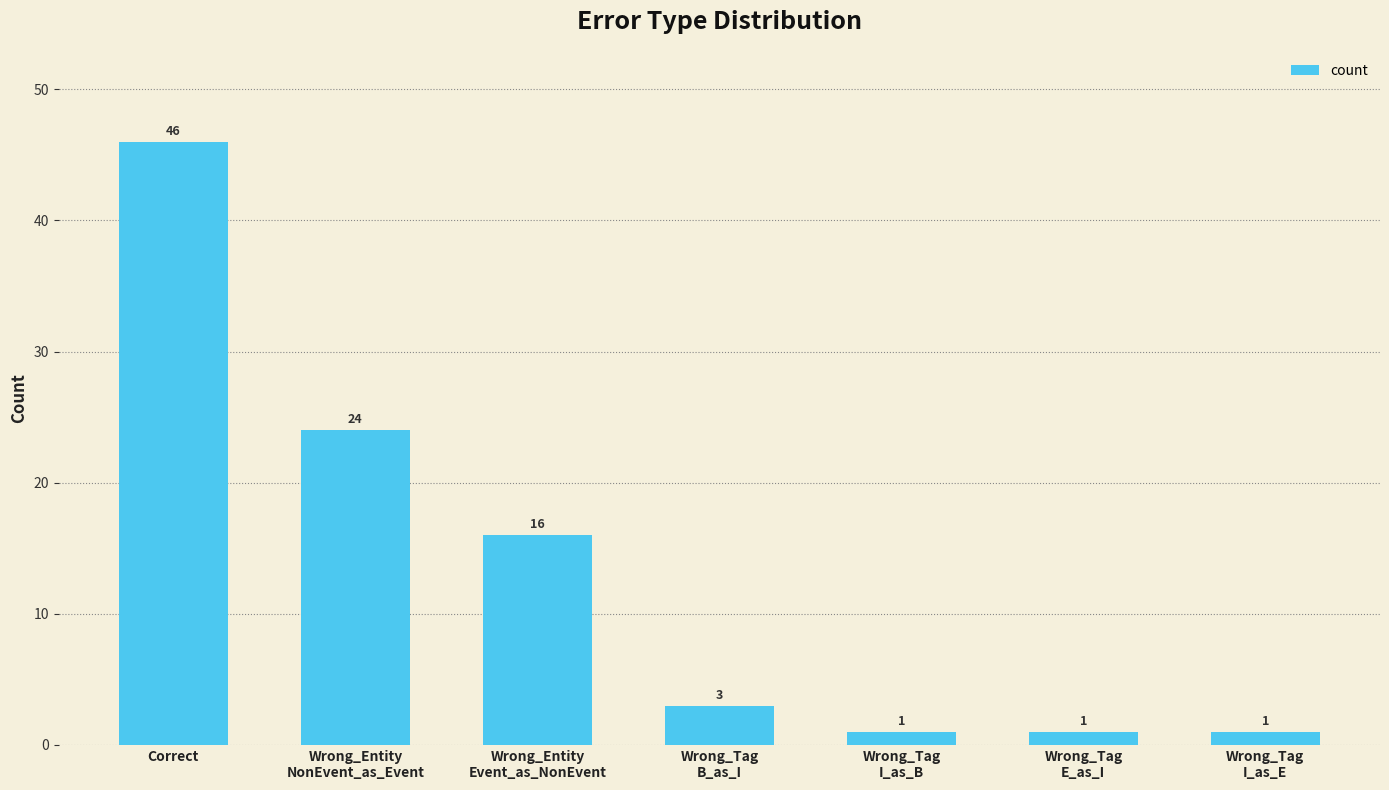

What is the sum of all values?

92